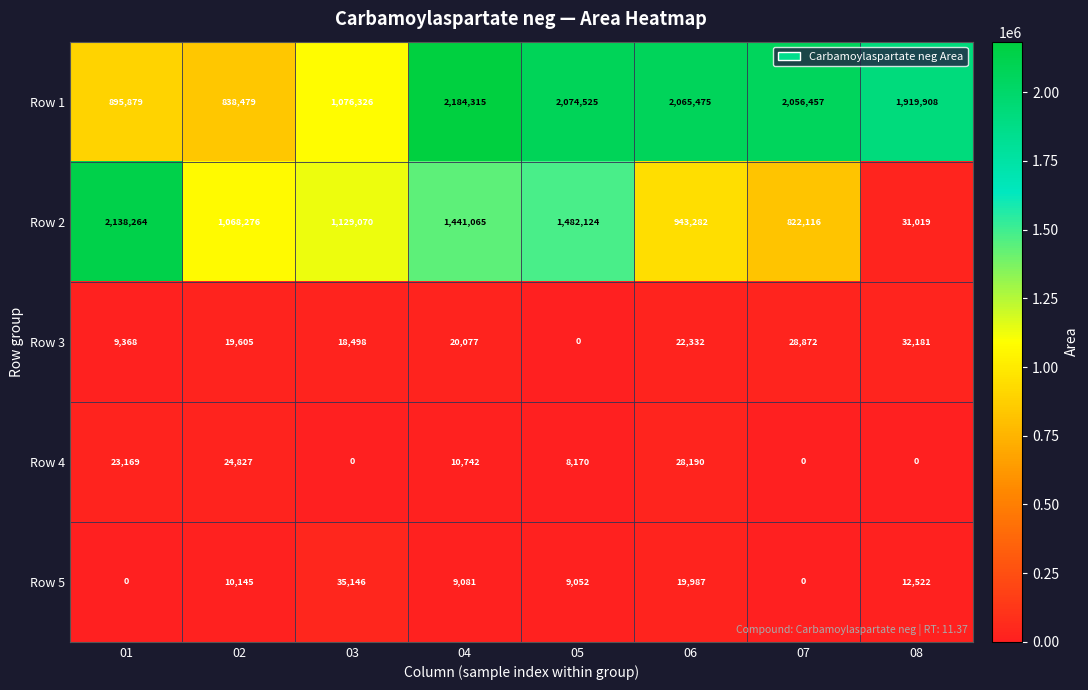

Where is Row 1 nearest to the value 1511397?

08